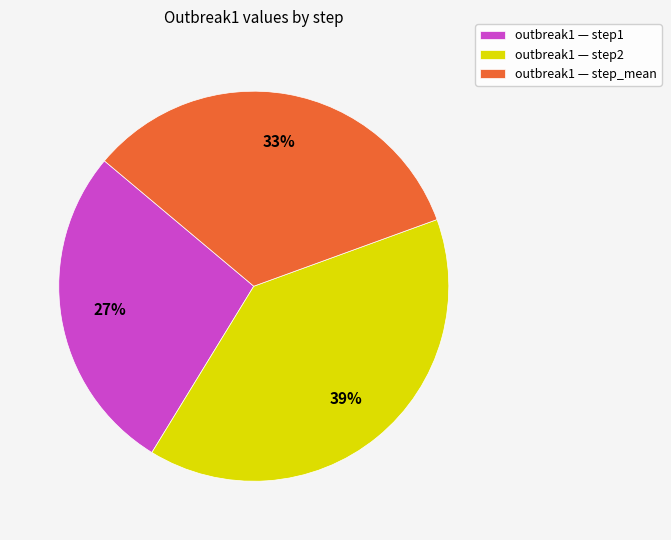

Is it true that outbreak1 — step2 is 39% of the pie?

True